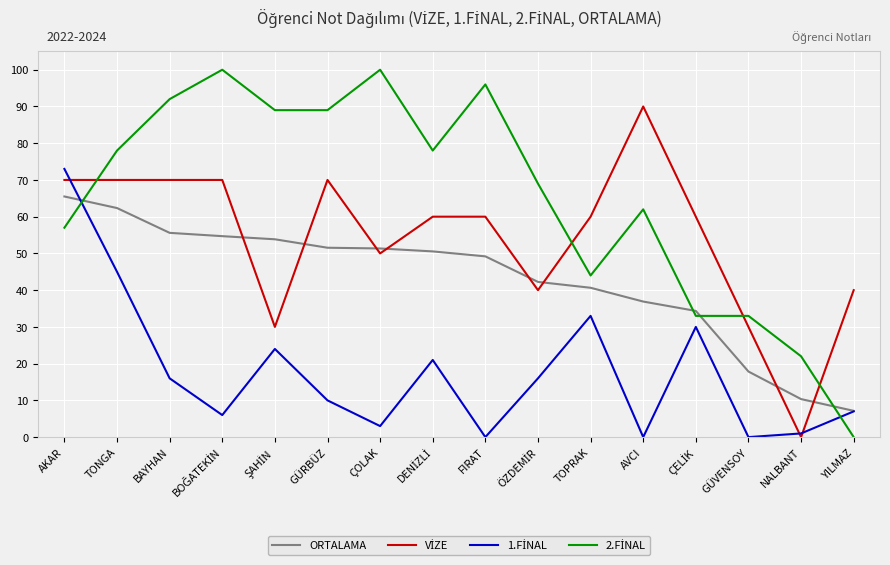

What is the maximum value shown in the chart?

100.0